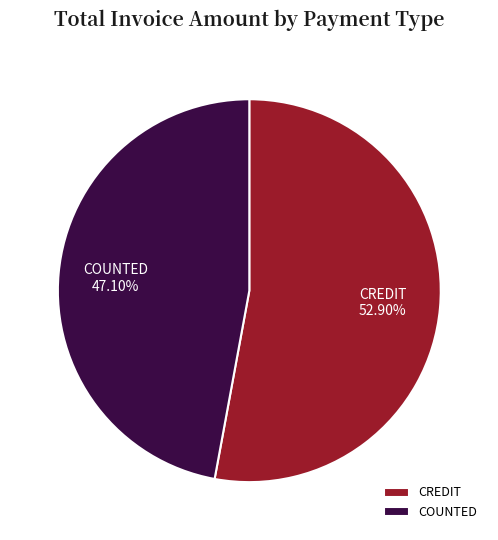

Does CREDIT represent more than half of the total?

Yes